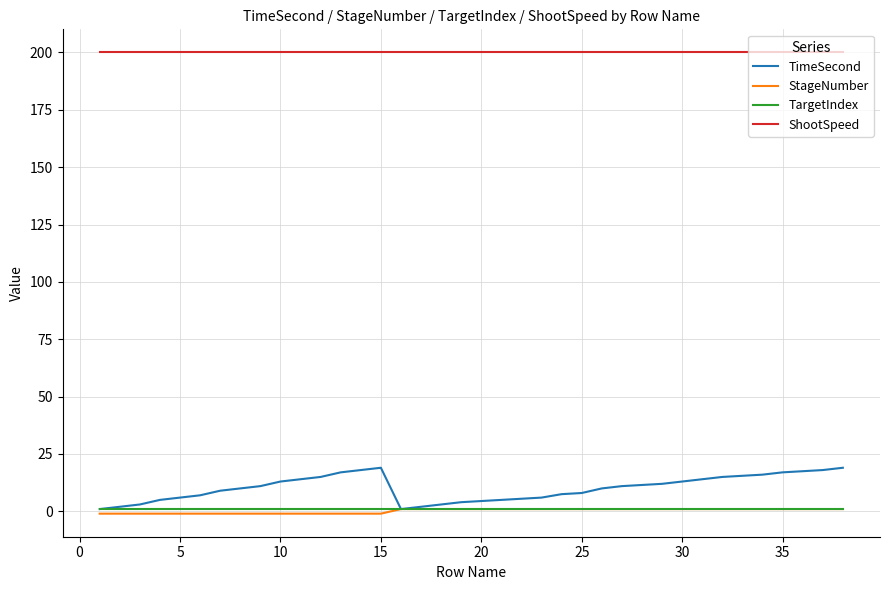

At how many categories does at least one series exceed 42?

38